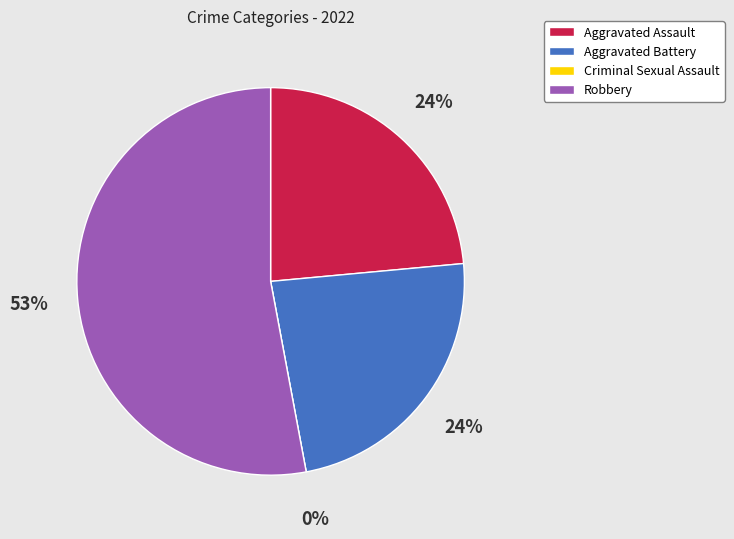

Approximately how many times larger is the value at Aggravated Assault compared to Robbery?

0.4